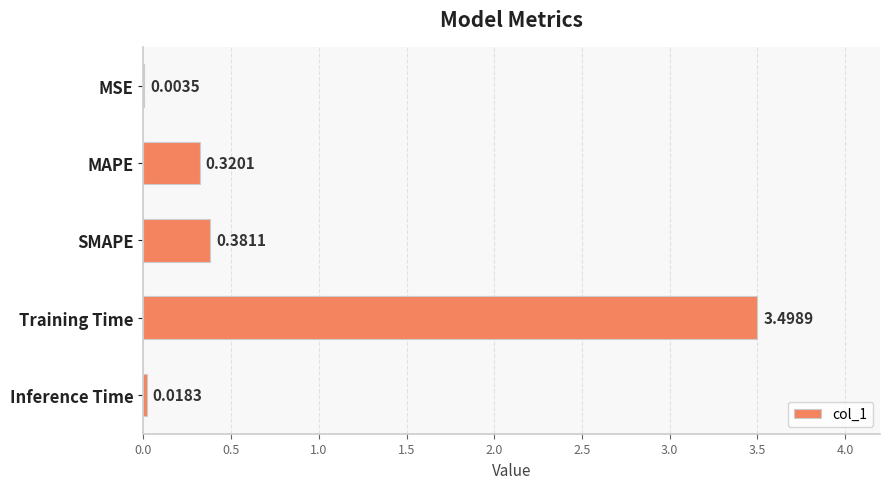

Between MSE and SMAPE, which is larger?

SMAPE